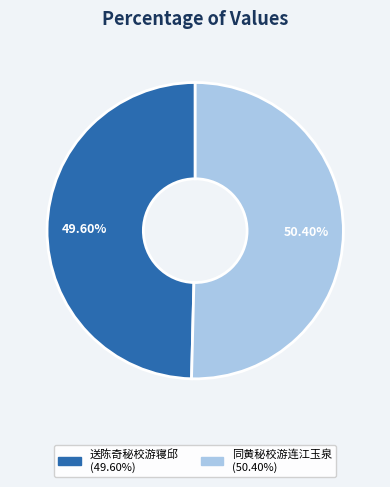

What is the total percentage of 送陈奇秘校游寝邱 and 同黄秘校游连江玉泉?

100.0%